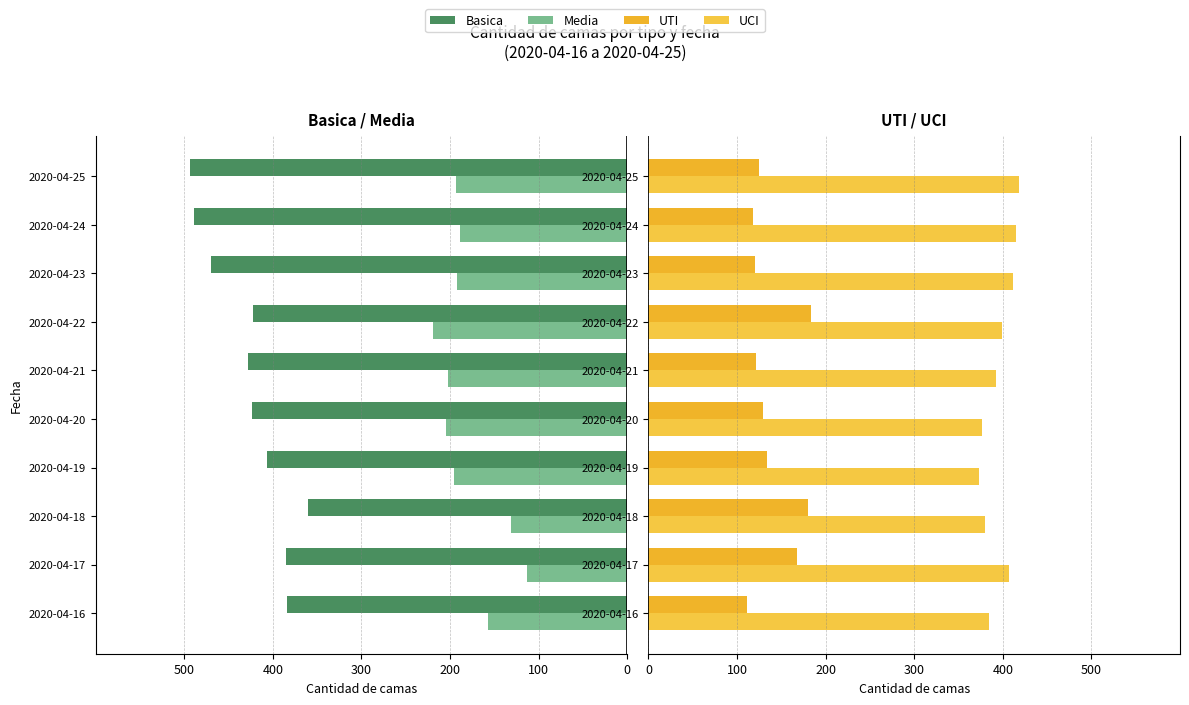

How many groups of bars are there?

10